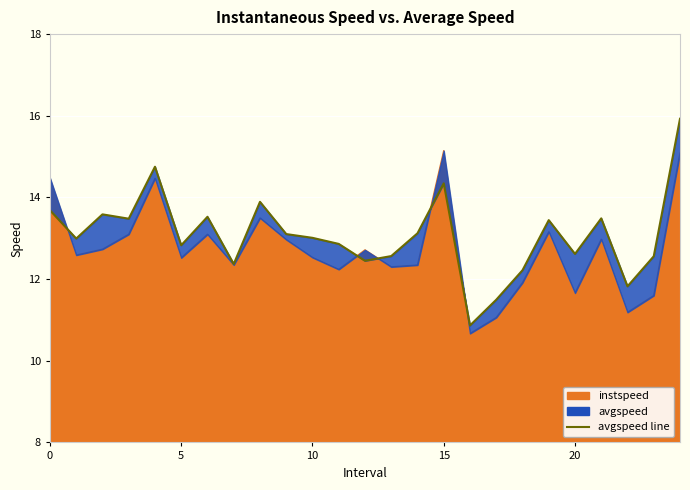

What is the change in value from 20 to 25?

-1.9